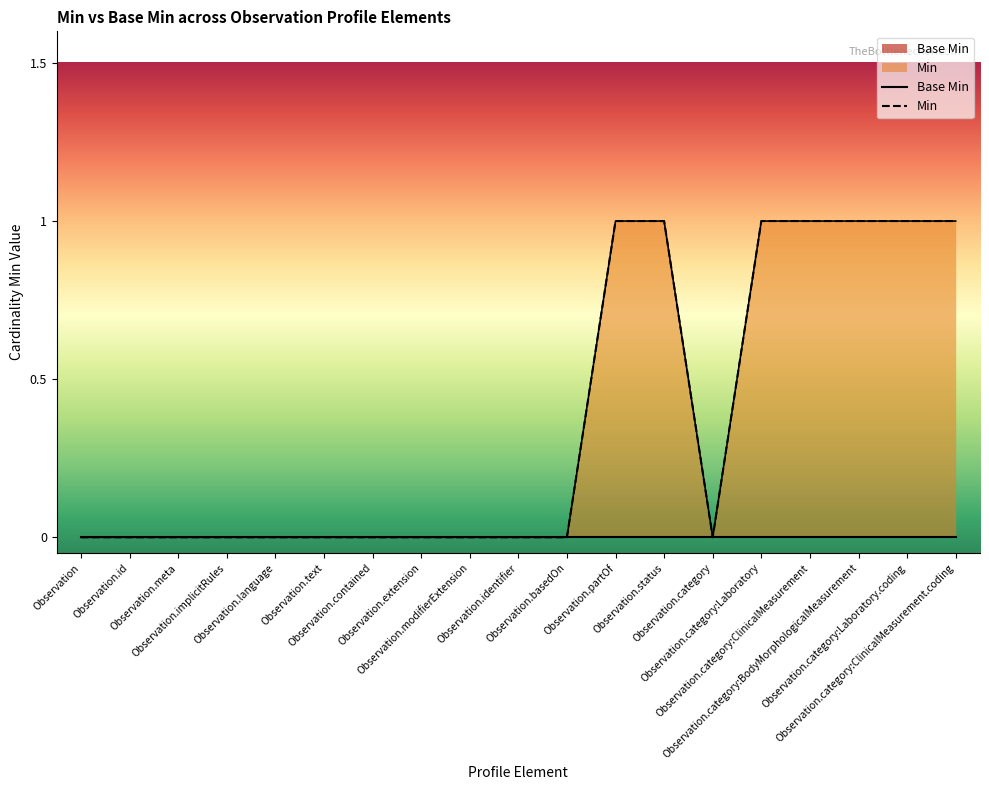

Reading left to right, extract all data points from this chart.

0	0	0	0	0	0	0	0	0	0	0	1	1	0	1	1	1	1	1